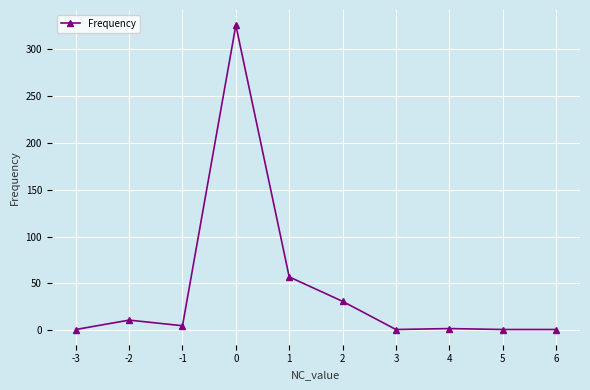

The value at 0 is 173. True or false?

False